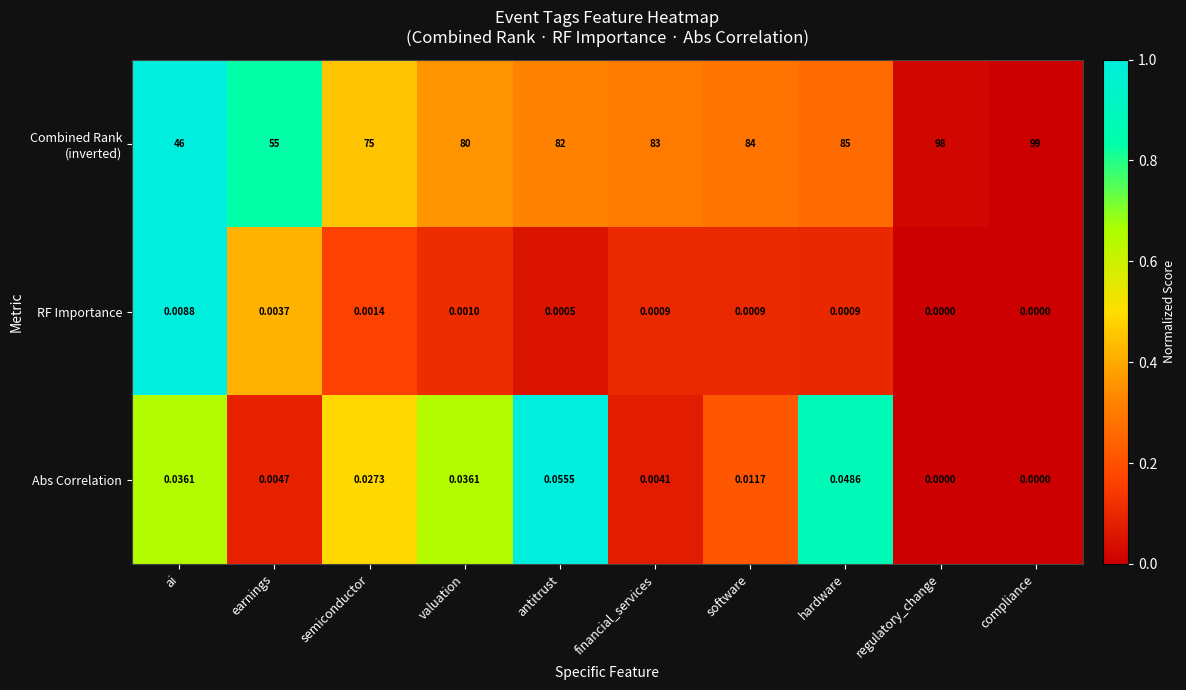

What is the total value across all series at earnings?

55.0